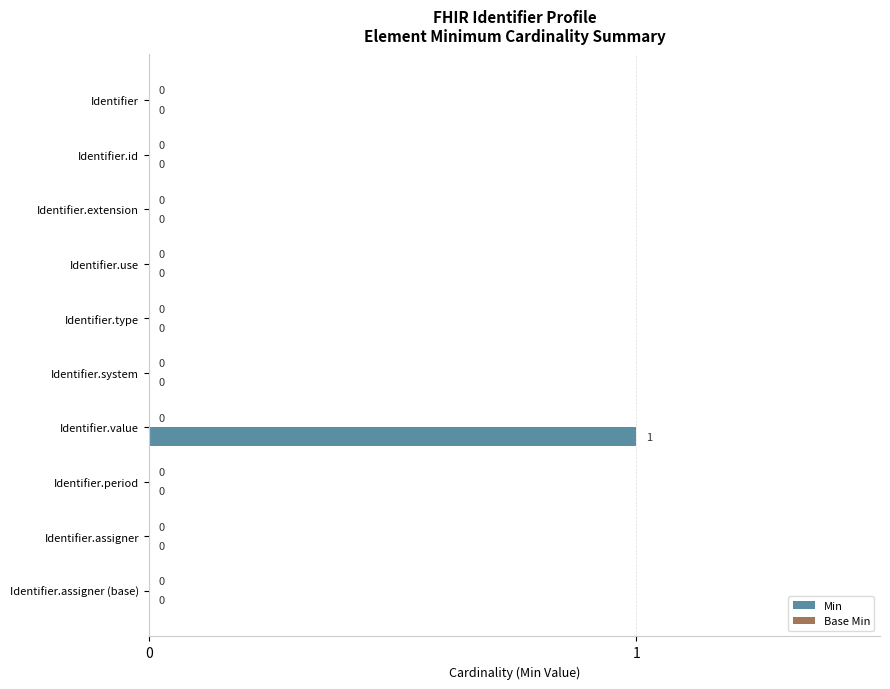

Is it true that the value at Identifier.extension is 0?

True